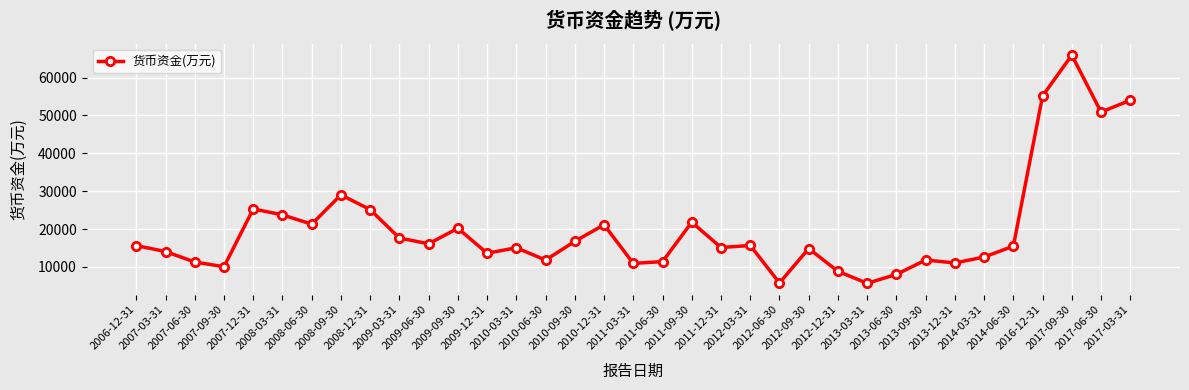

What is the value of the 13th point from the left?

13624